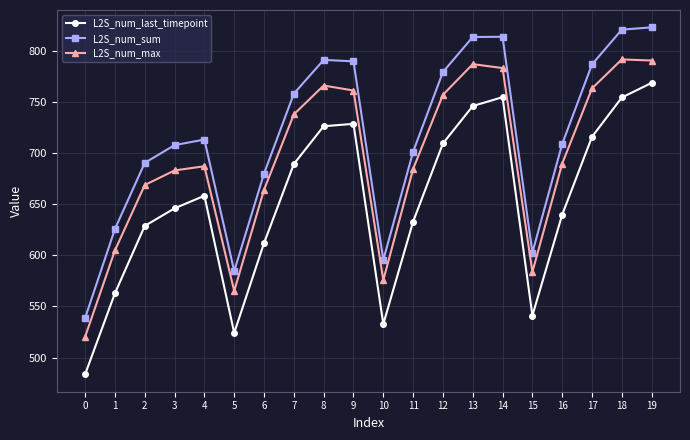

What is the difference between the L2S_num_sum values at 19 and 13?

9.4